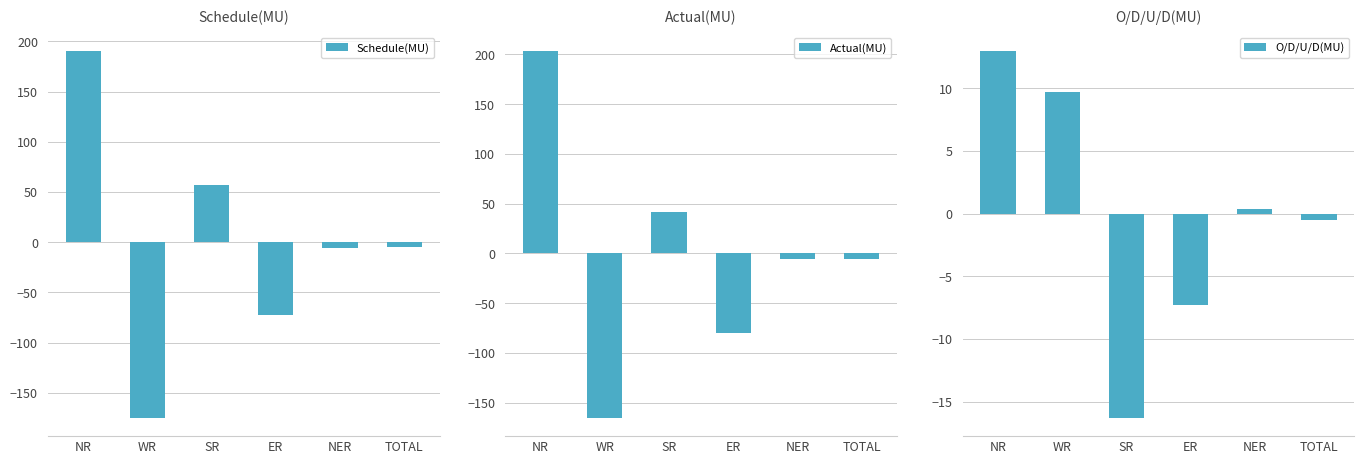

How many groups of bars are there?

6